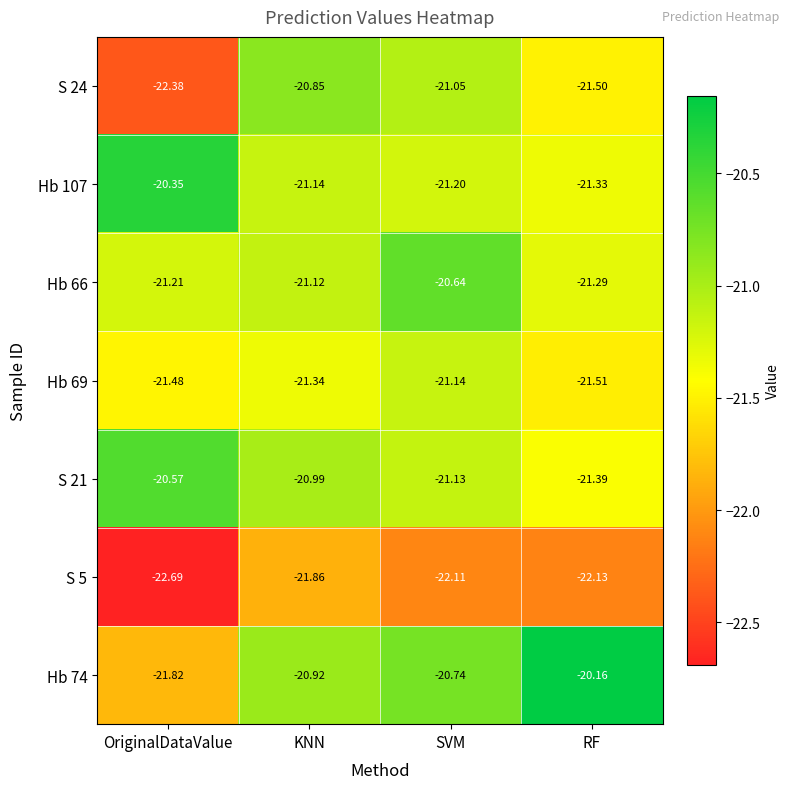

Which category has the highest value in the Hb 66 series?

SVM